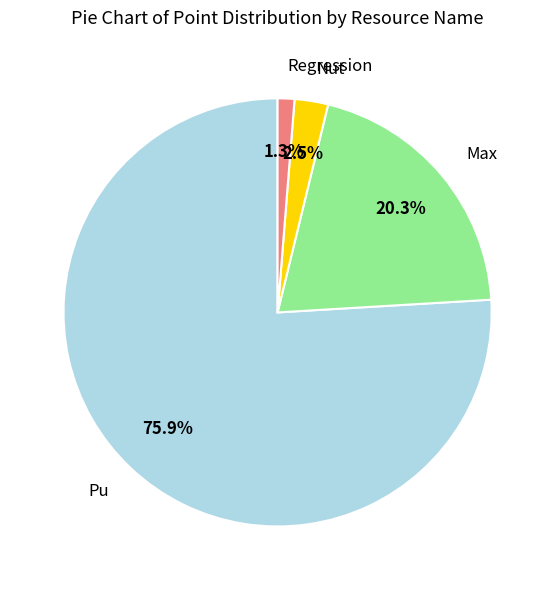

To the nearest percent, what is the combined percentage of Max and Pu?

96%